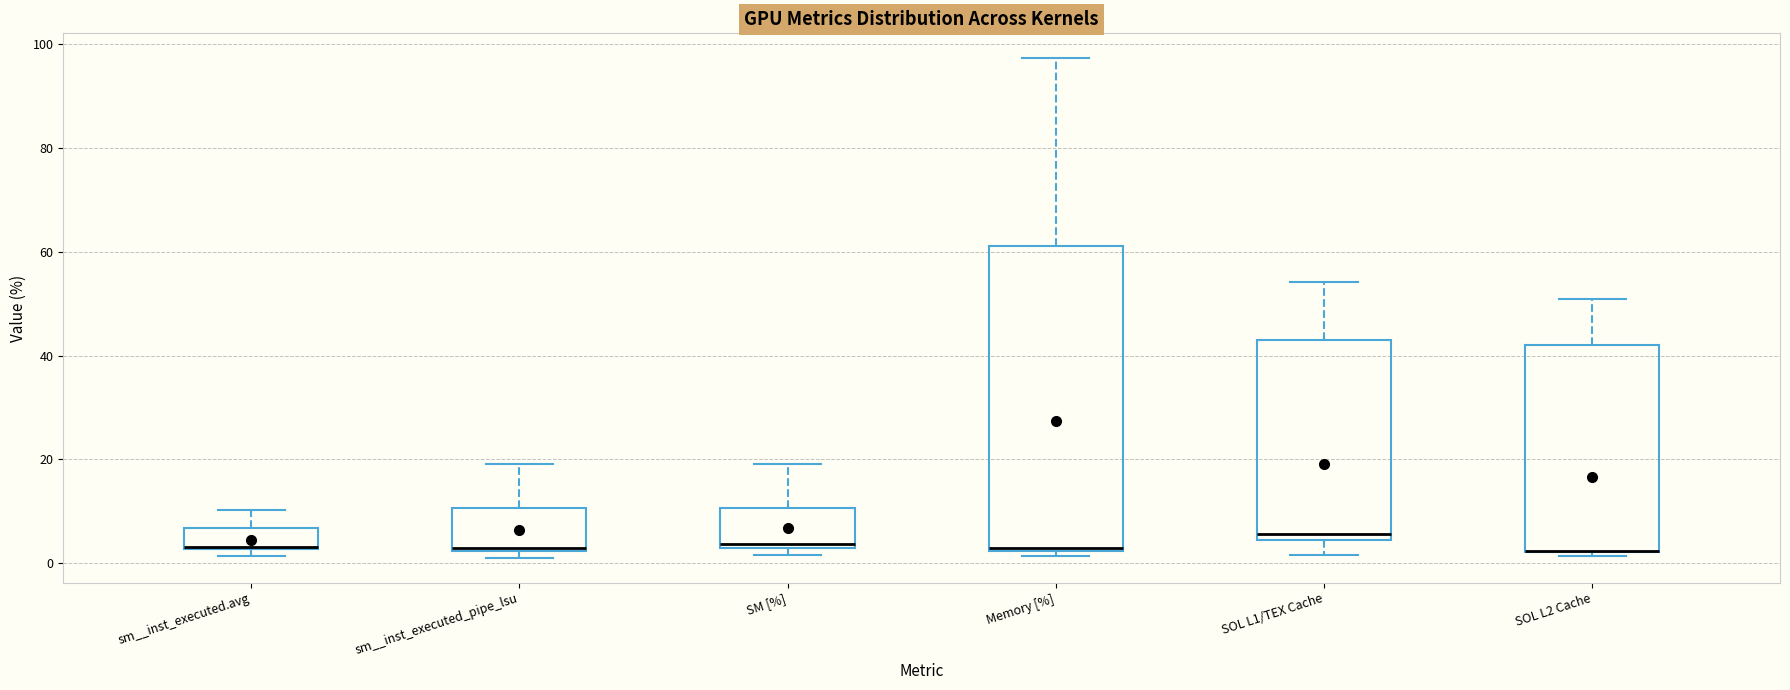

Reading left to right, read every box against the y-axis: the position of its median line, the range the box covers, and the ends of its whiskers. The values are not printed on the chart, so give them approximately, as read against the axis.

sm__inst_executed.avg: median 4, box 2 to 6, whiskers 2 (just below the box's lower edge) to 10
sm__inst_executed_pipe_lsu: median 2, box 2 to 10, whiskers 2 (just below the box's lower edge) to 20
SM [%]: median 4, box 2 to 10, whiskers 2 (just below the box's lower edge) to 20
Memory [%]: median 2, box 2 to 62, whiskers 2 (just below the box's lower edge) to 98
SOL L1/TEX Cache: median 6, box 4 to 44, whiskers 2 to 54
SOL L2 Cache: median 2 (drawn on the box's lower edge), box 2 to 42, whiskers 2 (just below the box's lower edge) to 50